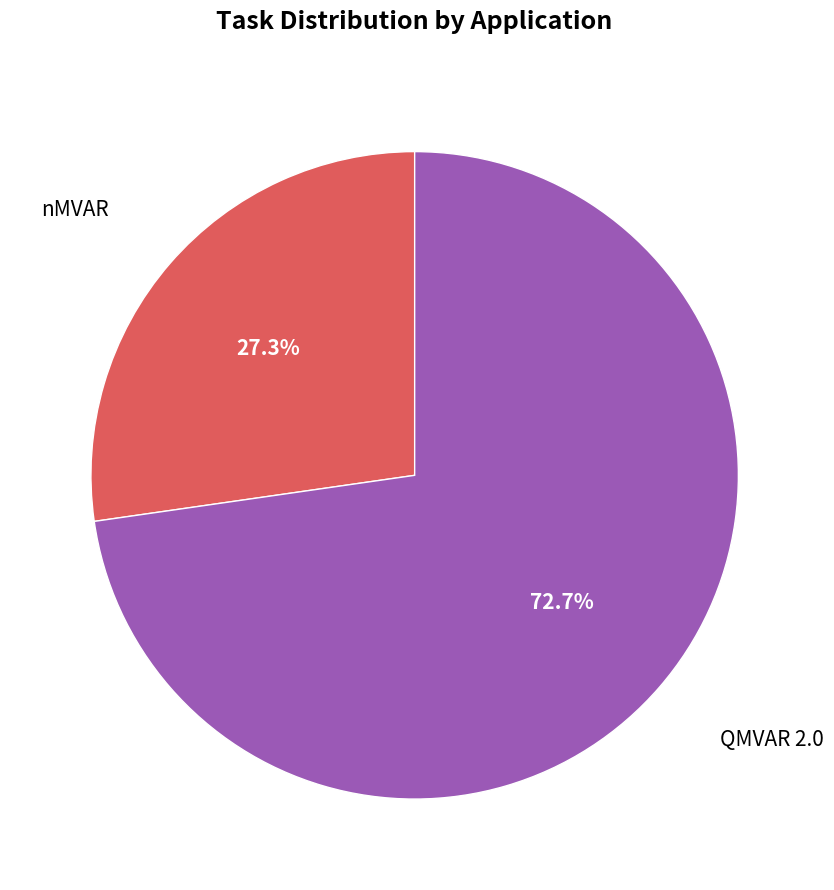

Does any single category account for the majority?

Yes